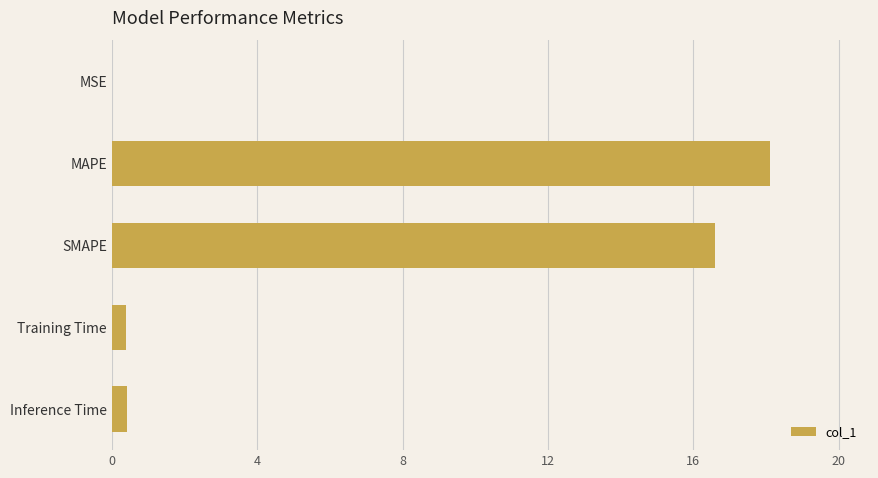

Which label corresponds to the largest value in the chart?

MAPE